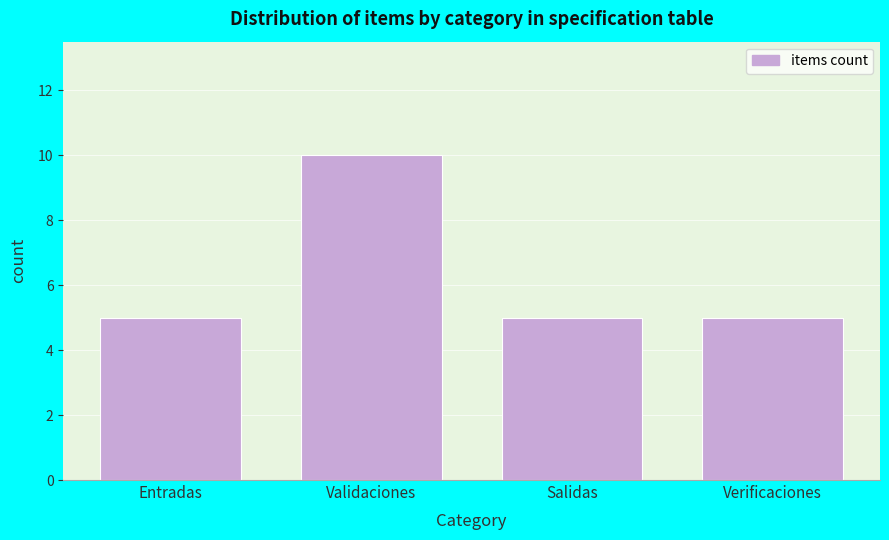

Reading left to right, transcribe all the data shown in this chart.

5	10	5	5